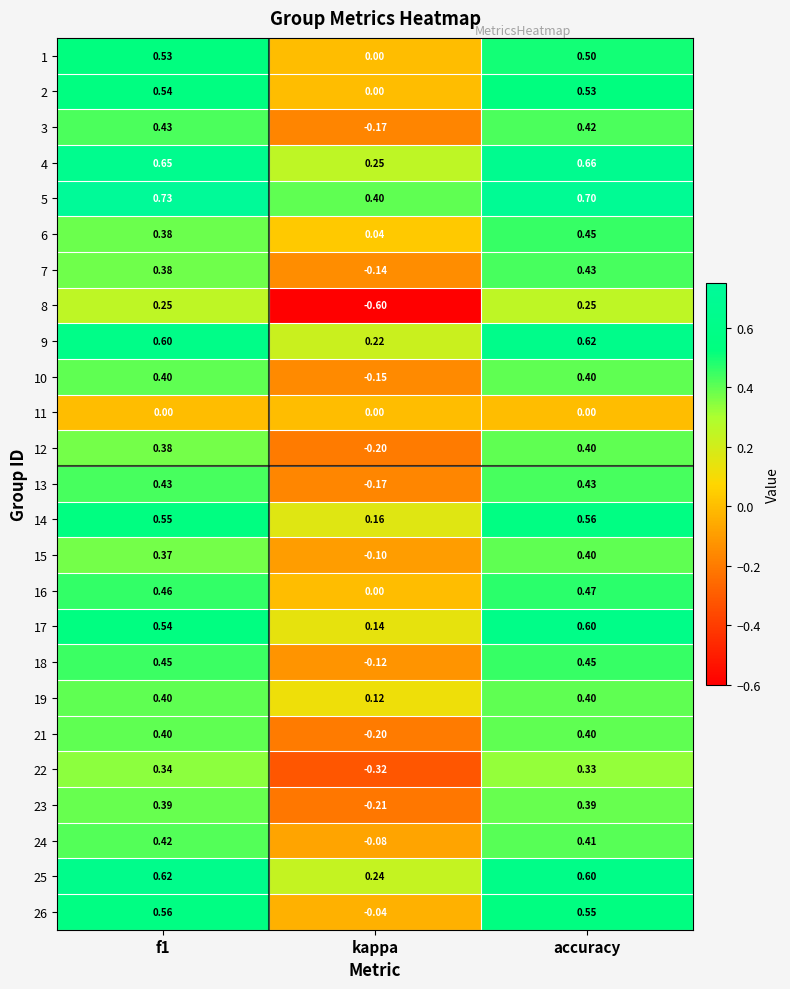

At which category is the sum across all series the highest?

accuracy